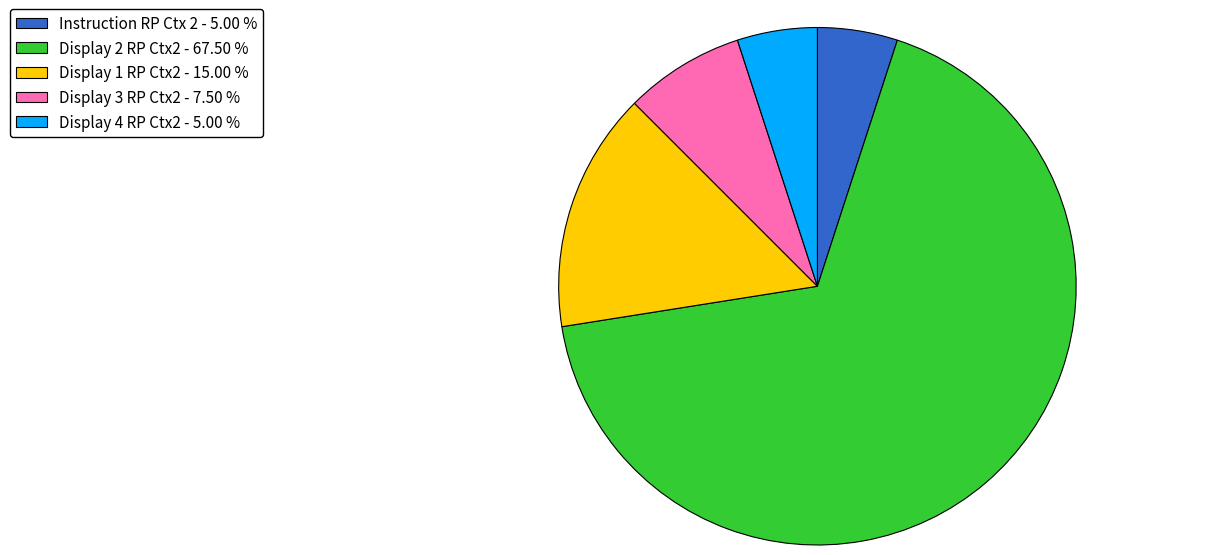

How many segments does this pie chart have?

5